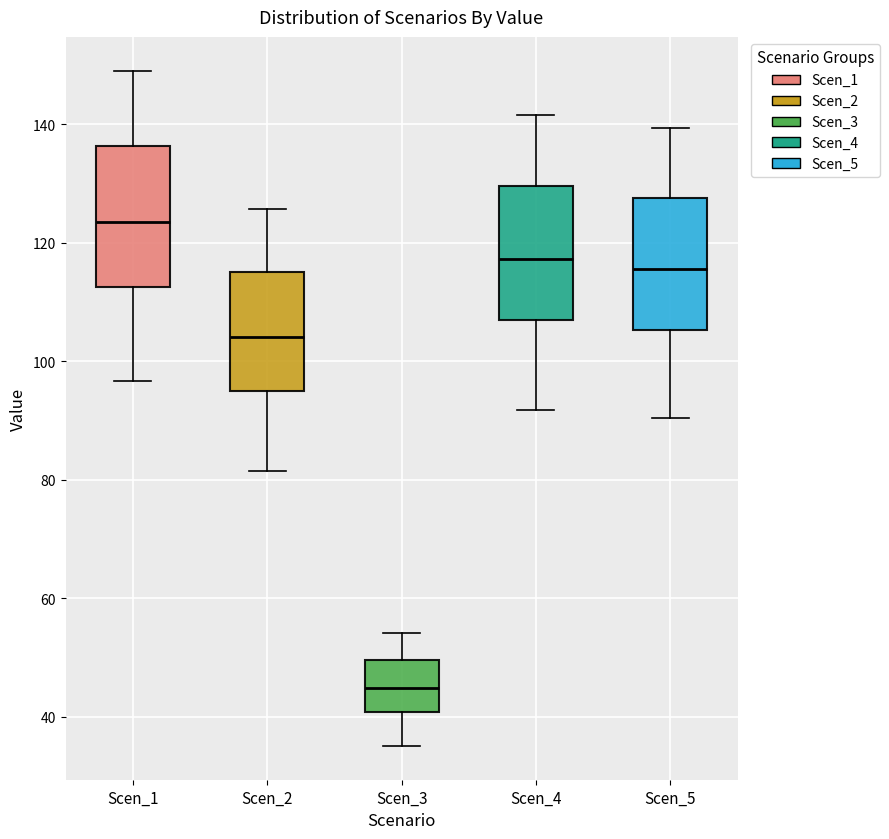

Reading left to right, transcribe this box plot: for each box, give where its median line is, the range the box spans, and where its two whiskers end, as read against the y-axis. The values are not printed on the chart, so give them approximately, as read against the axis.

Scen_1: median 124, box 112 to 136, whiskers 96 to 150
Scen_2: median 104, box 94 to 116, whiskers 82 to 126
Scen_3: median 44, box 40 to 50, whiskers 36 to 54
Scen_4: median 118, box 106 to 130, whiskers 92 to 142
Scen_5: median 116, box 106 to 128, whiskers 90 to 140